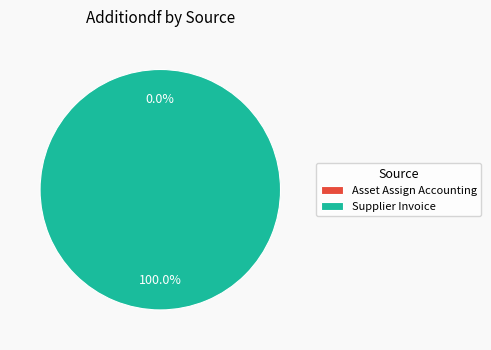

Is it true that Asset Assign Accounting is 0% of the pie?

True